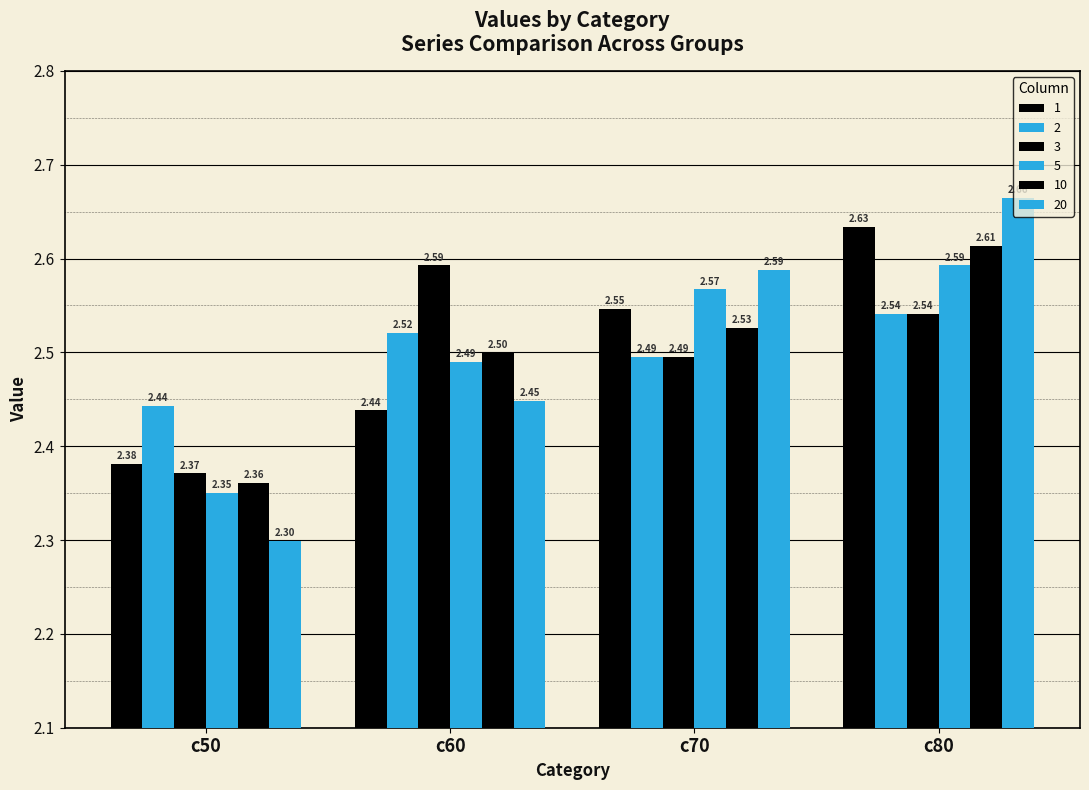

What is the difference between the highest and lowest values at c80?

0.1